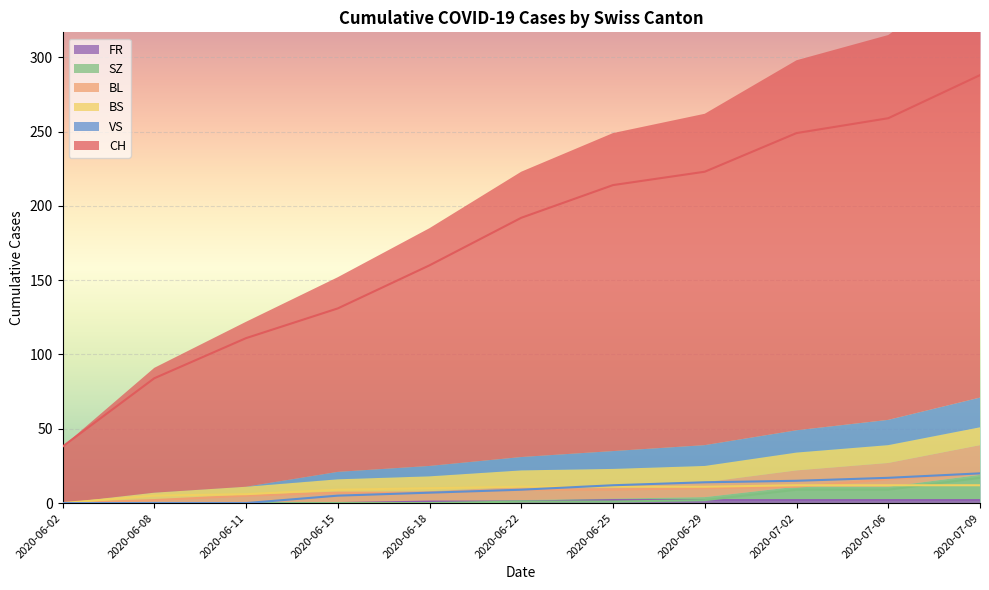

True or false: FR and BS cross at least once.

False